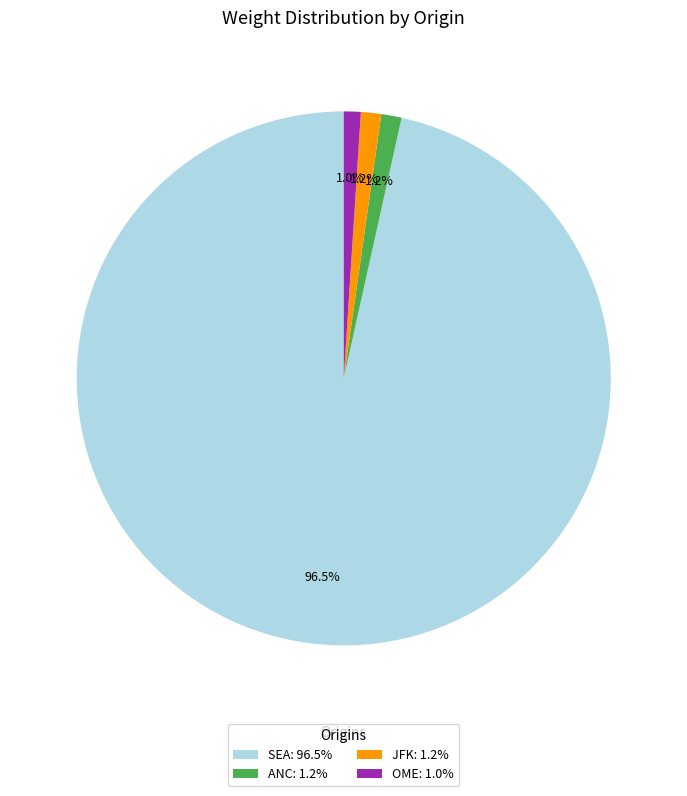

What is the ratio of the value at ANC: 1.2% to the value at OME: 1.0%?

1.2